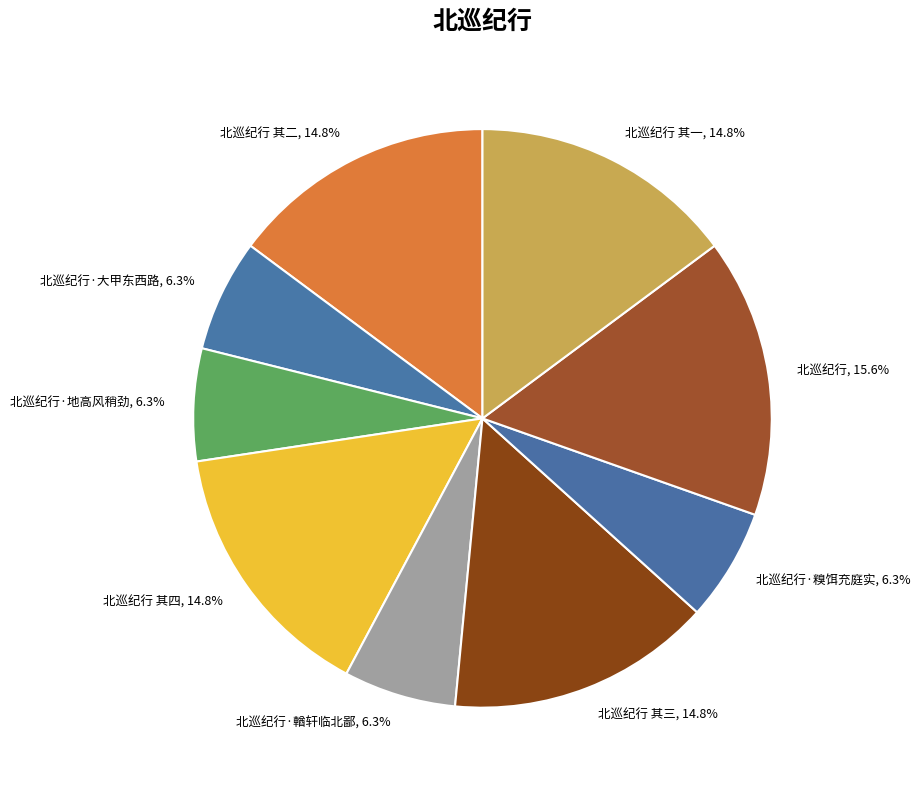

Is the sum of 北巡纪行·地高风稍劲, 6.3% and 北巡纪行·大甲东西路, 6.3% greater than half?

No